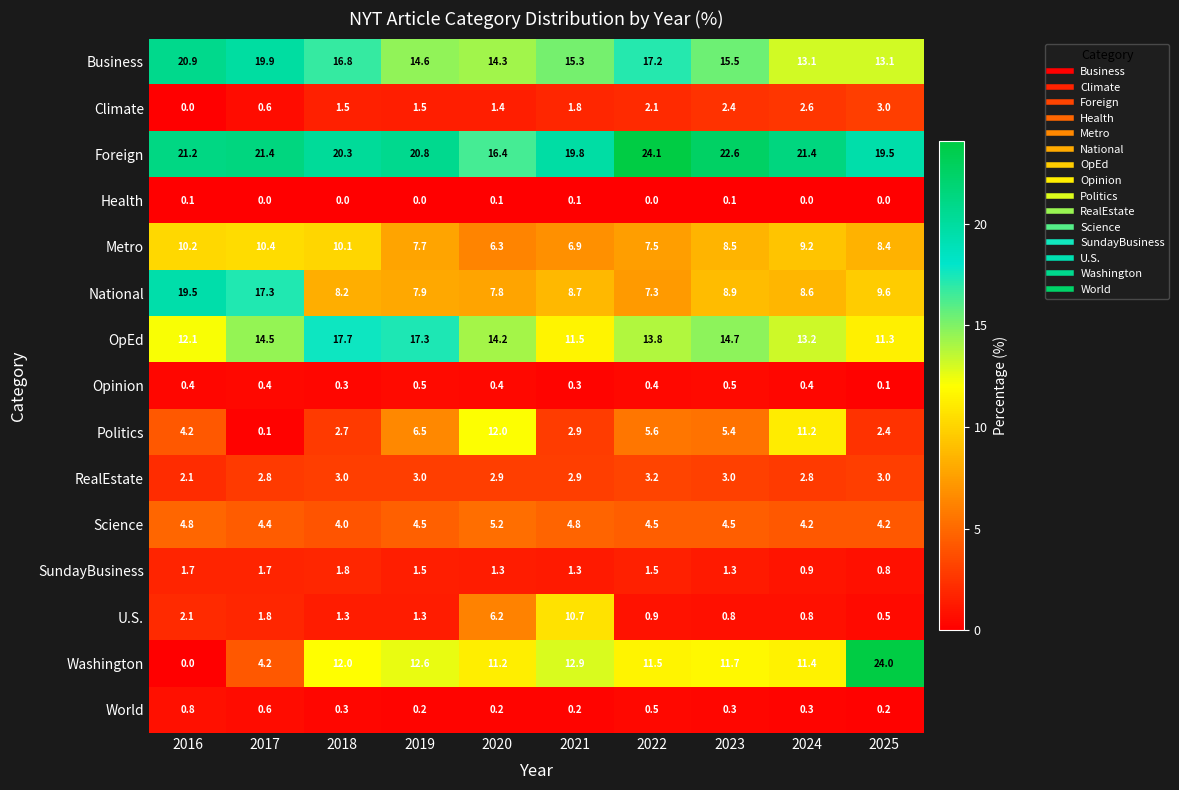

What is the difference between the OpEd values at 2023 and 2018?

3.0